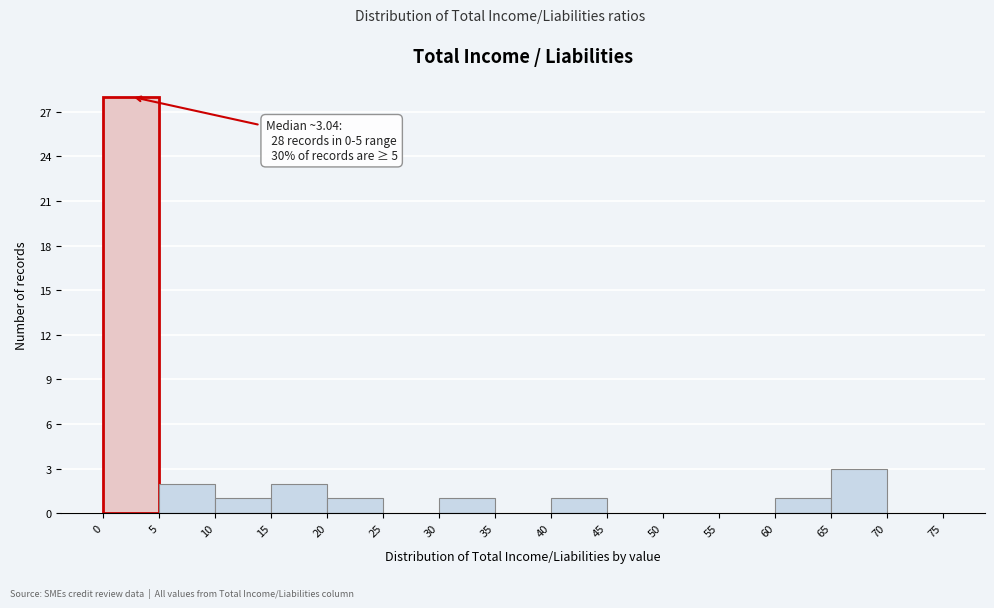

Over which range of the x-axis is the bar tallest?

0 to 5